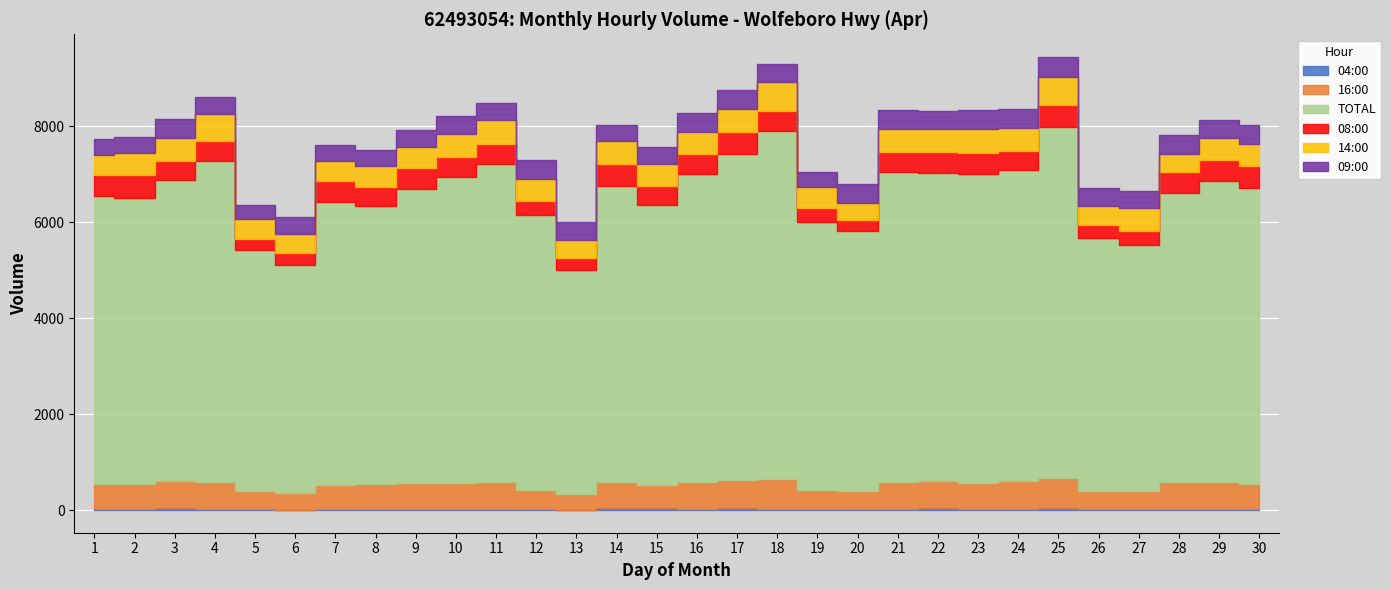

Reading right to left, list all the values displayed in this chart.

04:00: 23	30	30	12	30	35	29	29	35	31	13	16	30	40	29	34	37	5	12	31	30	26	24	26	9	16	32	33	21	30
16:00: 527	558	559	388	364	630	567	538	579	560	383	406	609	591	565	487	544	332	413	561	538	544	529	498	344	387	543	573	516	522
TOTAL: 6156	6281	6021	5134	5284	7323	6489	6433	6422	6459	5419	5586	7263	6795	6408	5845	6169	4676	5730	6622	6370	6132	5780	5899	4756	5021	6696	6270	5967	5990
08:00: 461	434	430	294	265	463	409	446	435	411	238	290	426	461	414	394	457	248	293	422	425	424	408	433	244	220	430	407	474	445
14:00: 459	448	392	473	403	588	472	492	471	478	357	439	590	482	472	454	481	367	459	488	475	441	428	417	410	418	552	470	457	410
09:00: 401	389	389	345	372	409	392	397	383	409	396	319	385	390	384	363	344	374	397	368	379	357	334	339	355	300	365	393	340	330